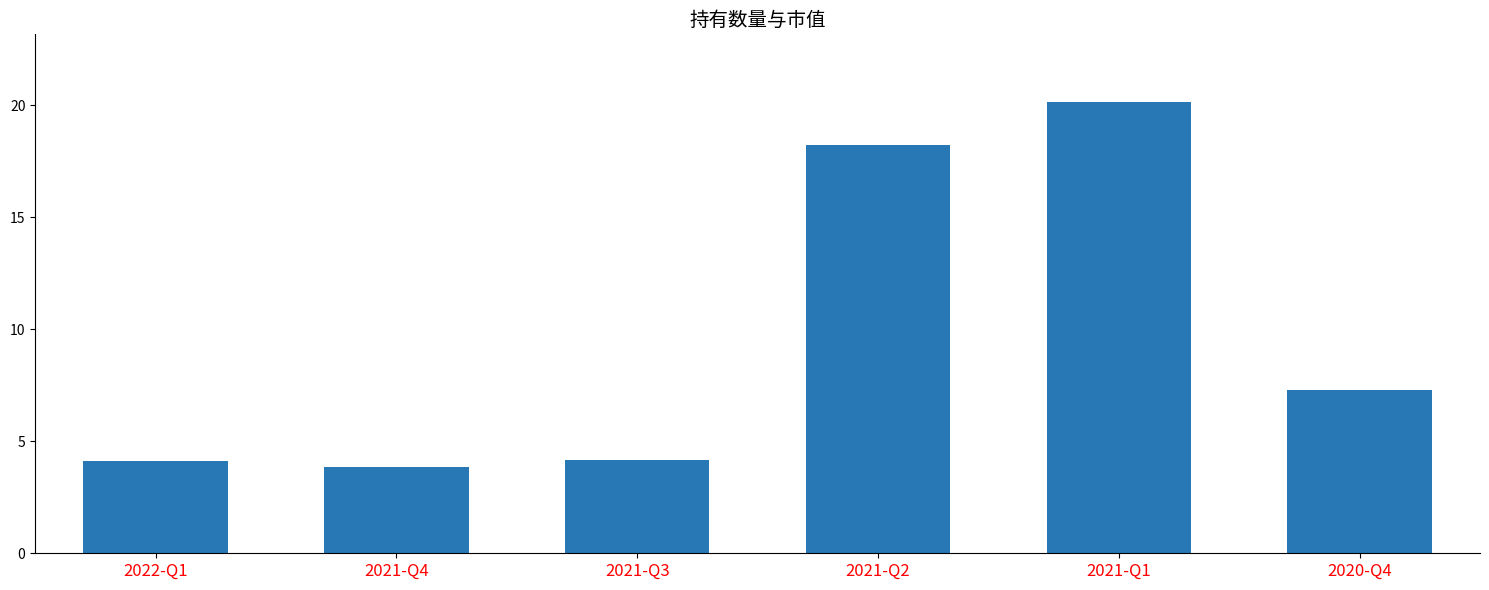

How many data points are above 7?

3